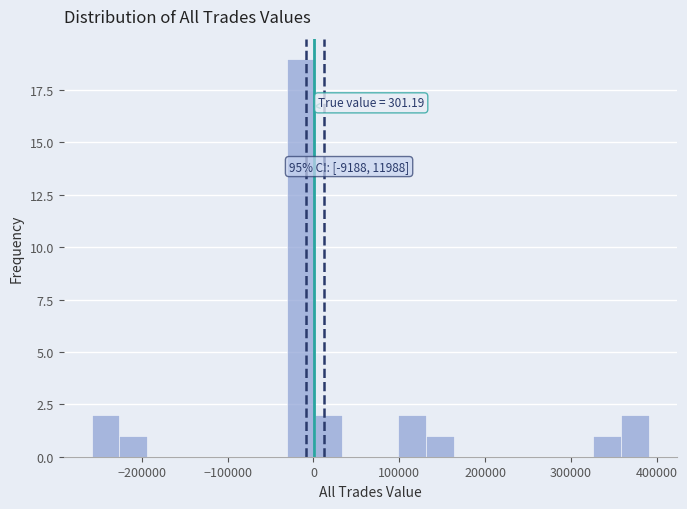

Read against the x-axis, roughly where is the centre of the tallest bar?

-10000